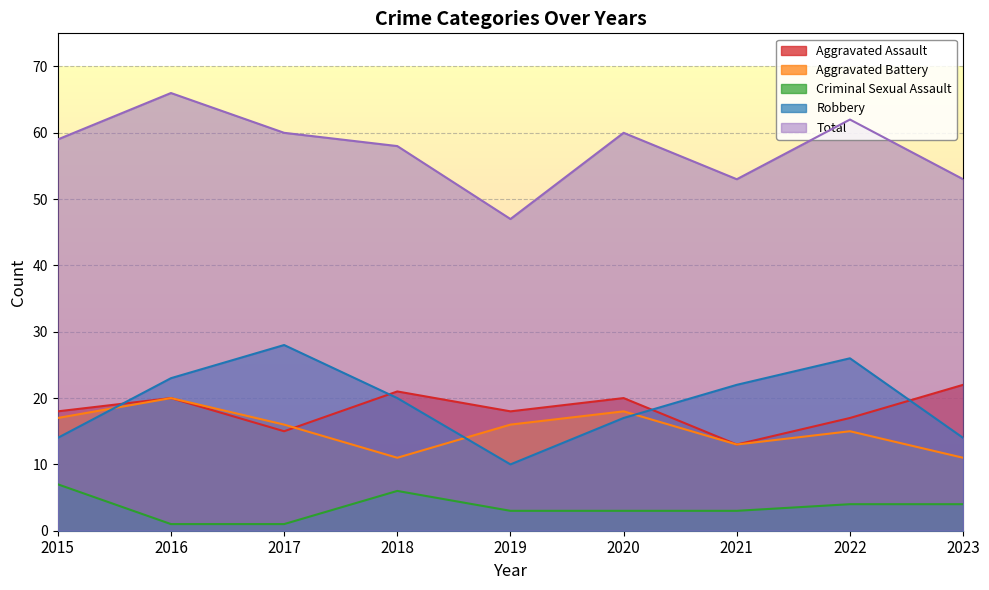

What are all the series names shown in the legend?

Aggravated Assault, Aggravated Battery, Criminal Sexual Assault, Robbery, Total